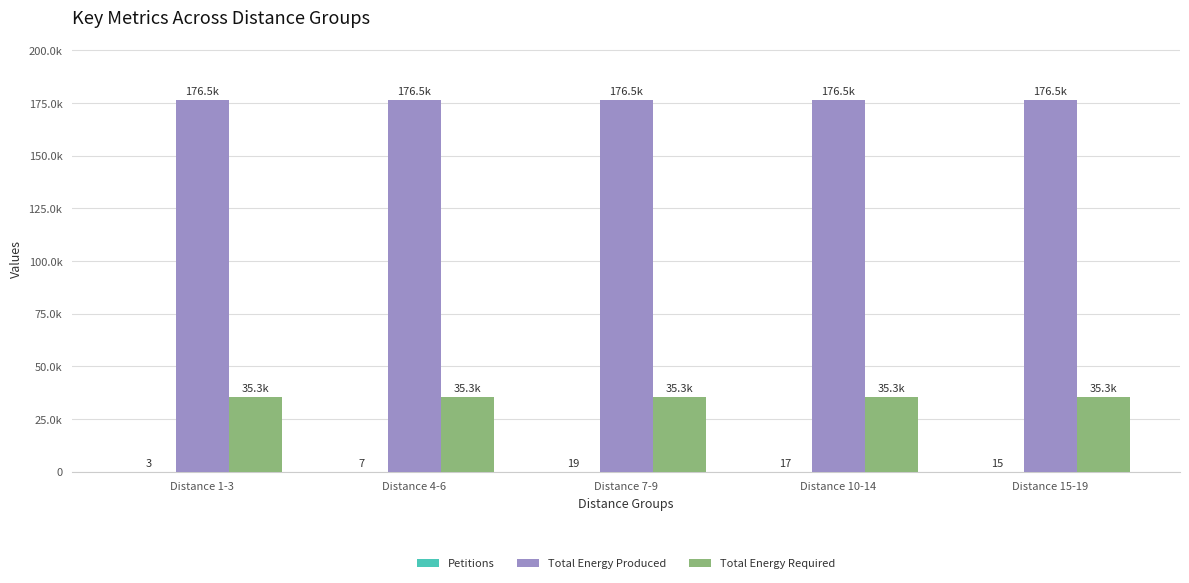

What position from the right is Distance 1-3?

5